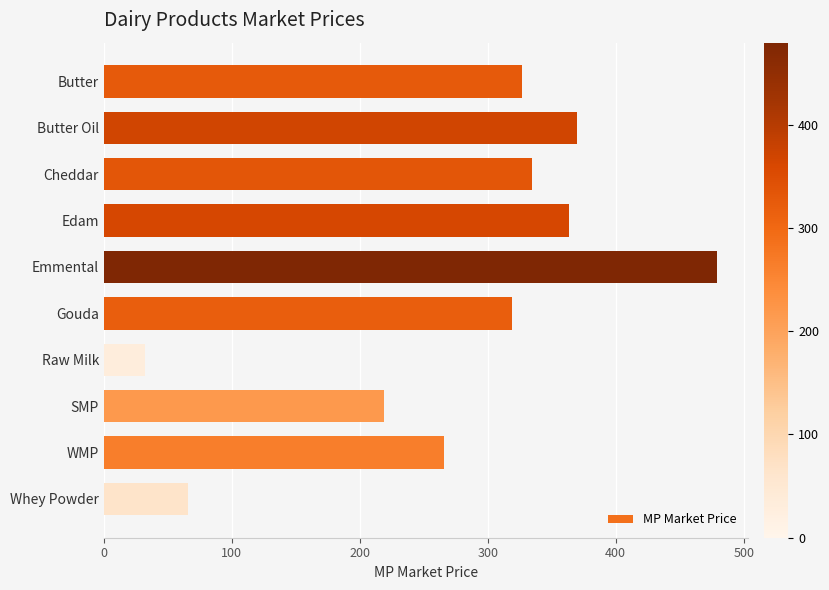

List the labels in order of value, smallest first.

Raw Milk, Whey Powder, SMP, WMP, Gouda, Butter, Cheddar, Edam, Butter Oil, Emmental